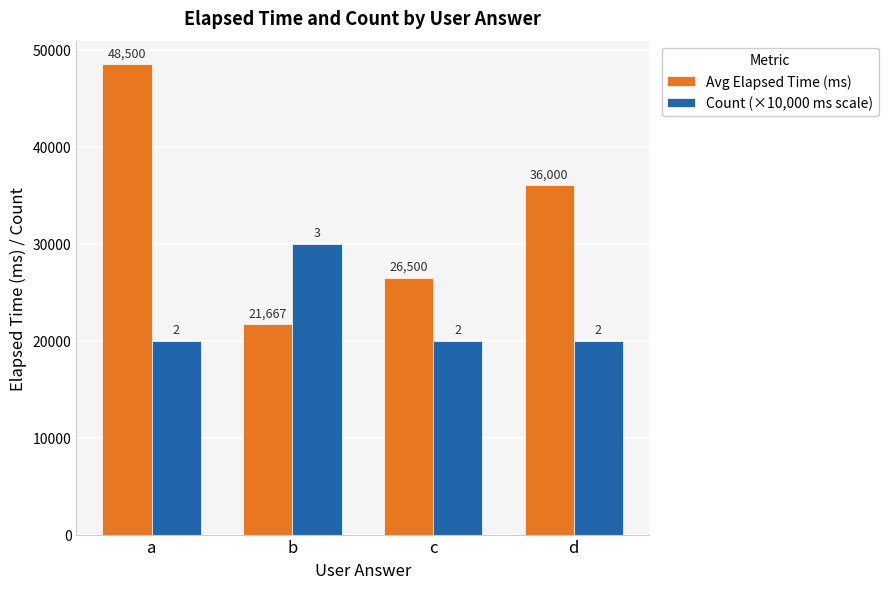

What is the total value across all series at b?

51667